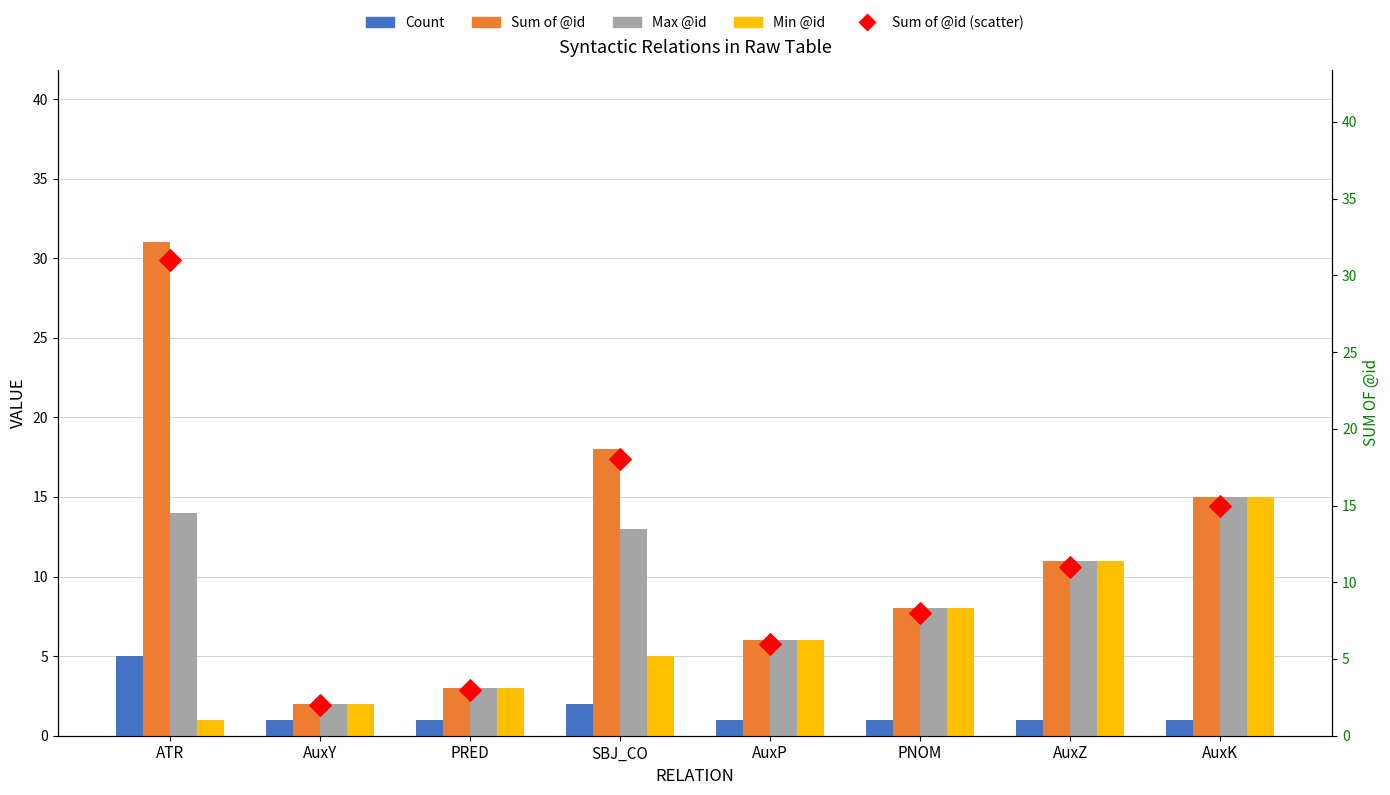

What are all the series names shown in the legend?

Count, Sum of @id, Max @id, Min @id, Sum of @id (scatter)